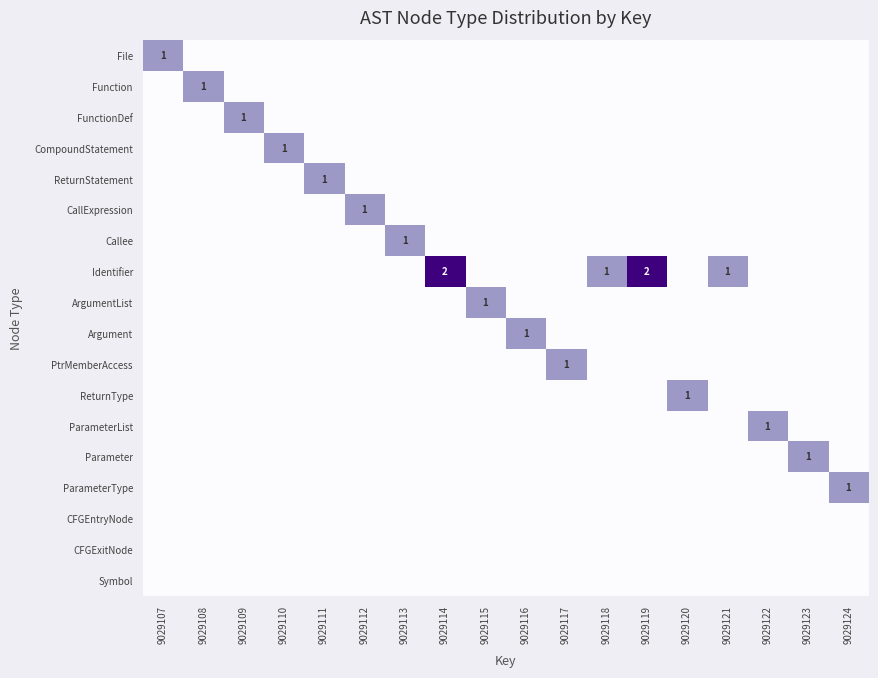

The Parameter series shows 0 at 9029120. True or false?

True